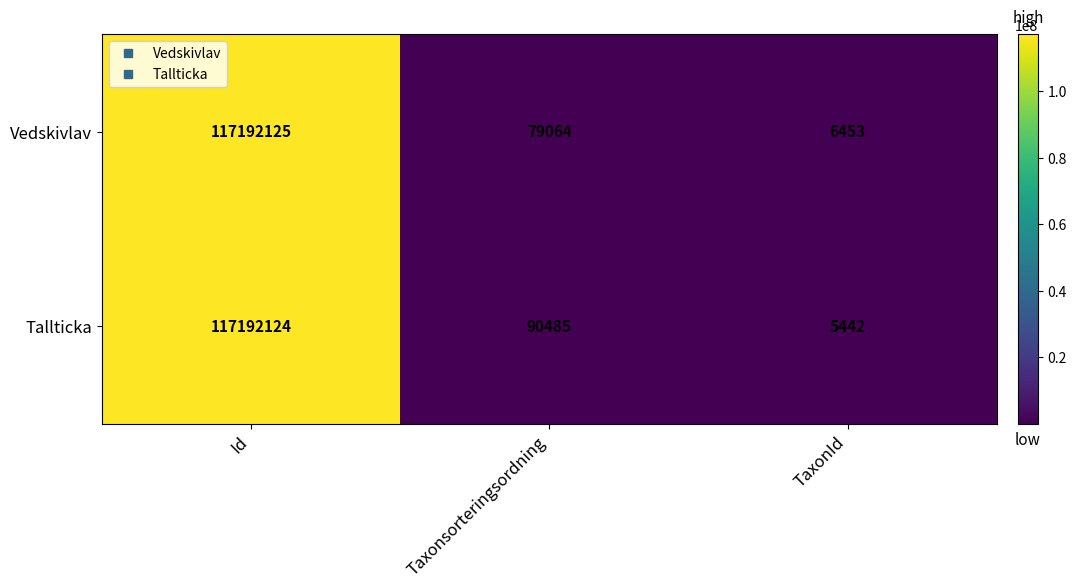

Reading left to right, transcribe all the data shown in this chart.

Vedskivlav: 117192125	79064	6453
Tallticka: 117192124	90485	5442